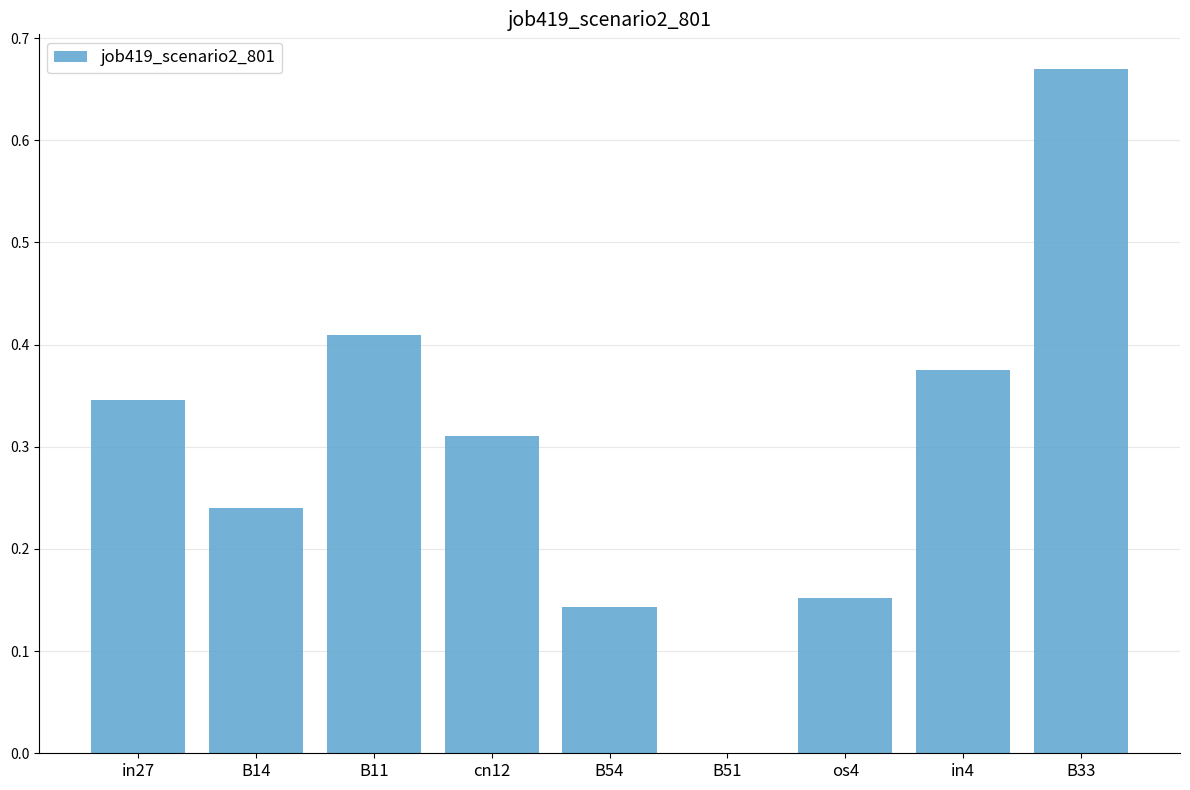

How many series are shown in this chart?

1